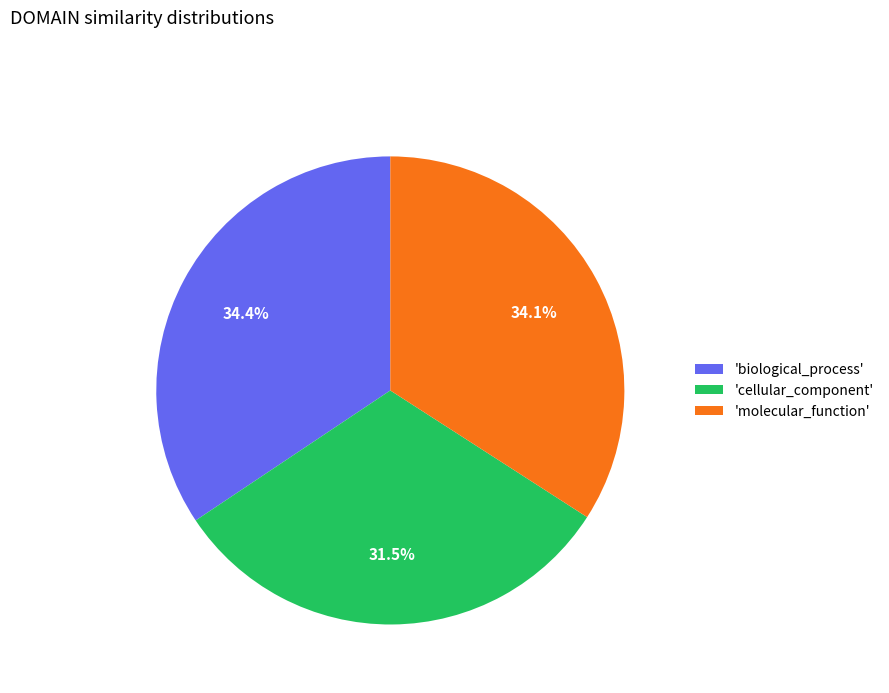

Between 'cellular_component' and 'molecular_function', which is larger?

'molecular_function'